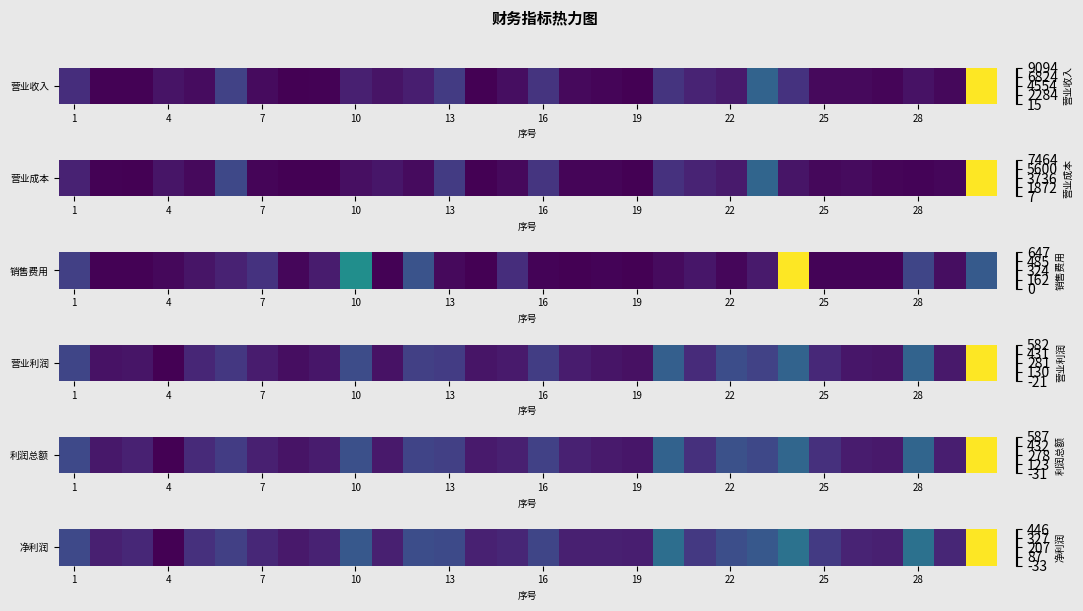

Which label corresponds to the largest value in the chart?

29